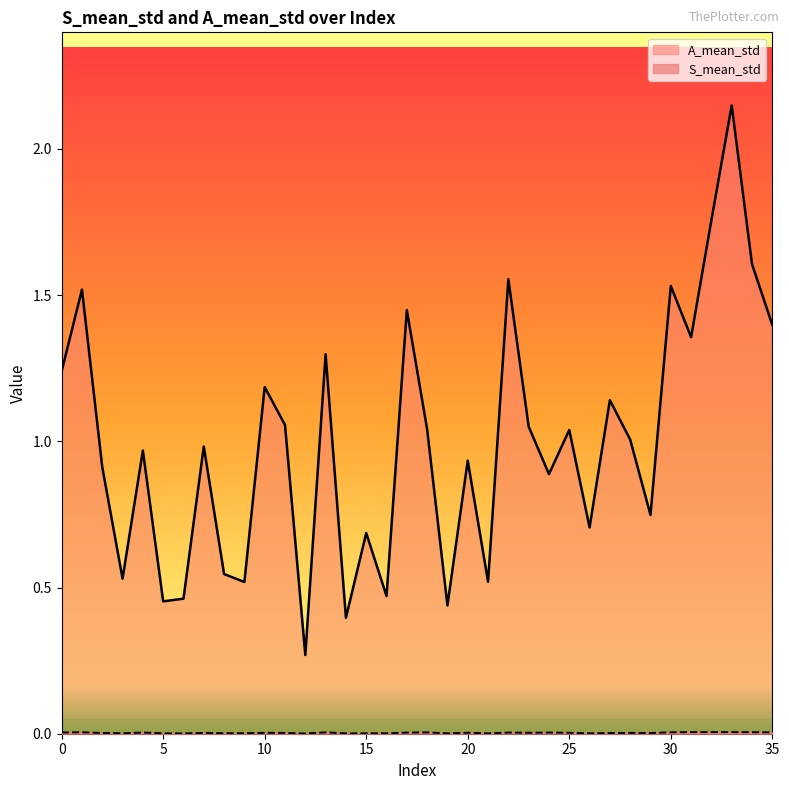

Which has a higher value, 19 or 23?

23